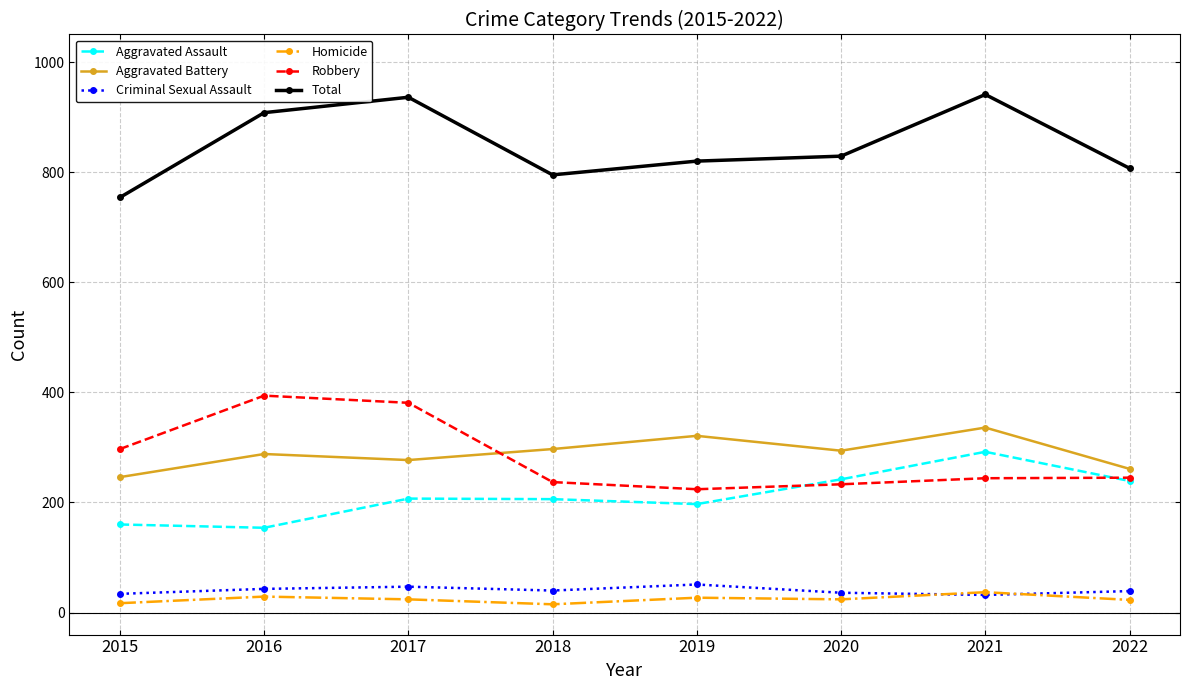

What is the sum of the Homicide values at 2018 and 2020?

39